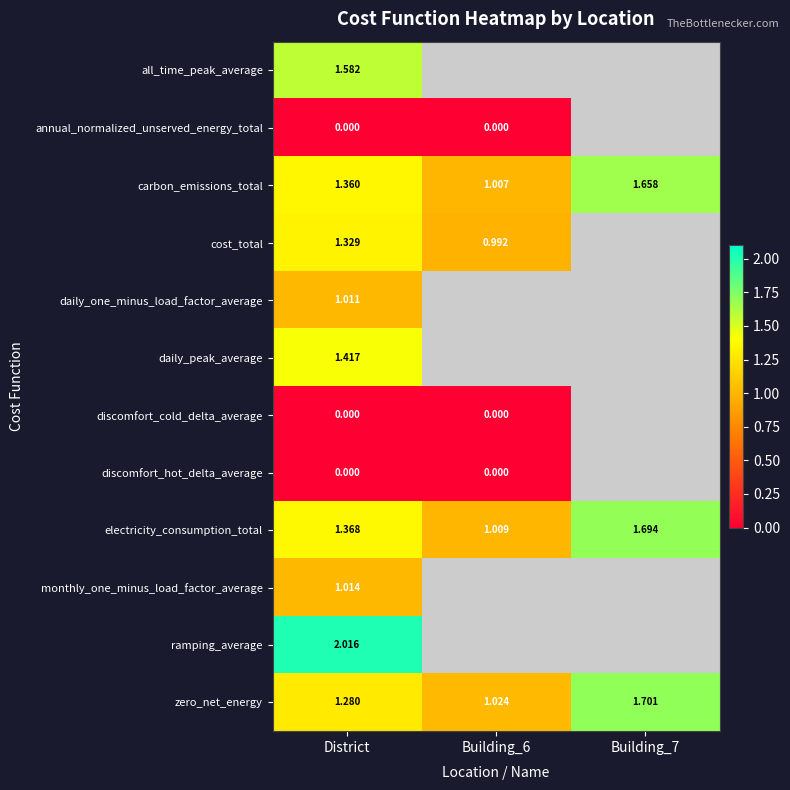

At which label does discomfort_cold_delta_average reach its peak?

District